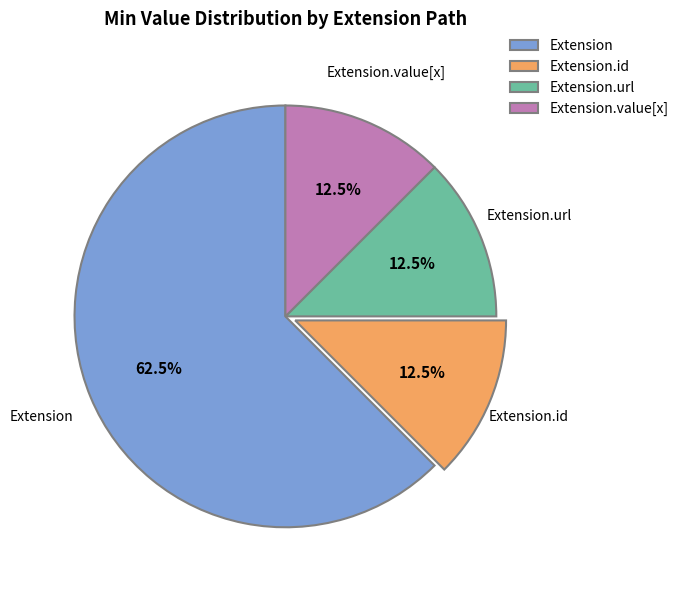

Which category has the biggest portion of the pie?

Extension